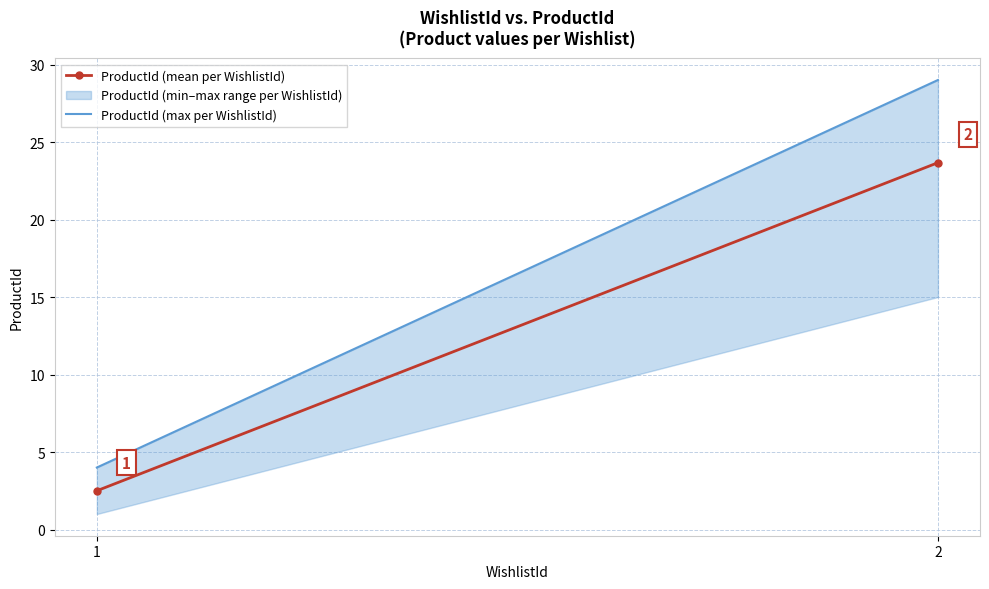

Reading left to right, extract all data points from this chart.

ProductId (mean per WishlistId): 2.5	23.7
ProductId (max per WishlistId): 4.0	29.0